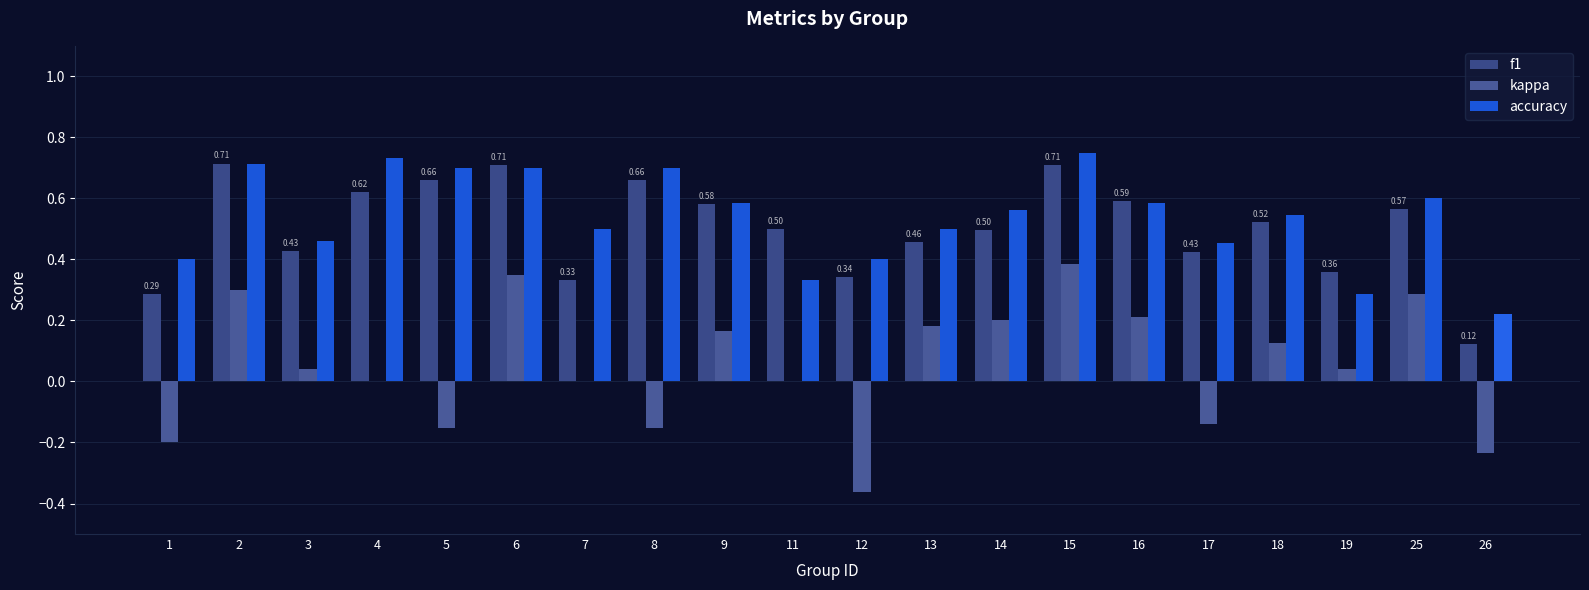

What are all the series names shown in the legend?

f1, kappa, accuracy